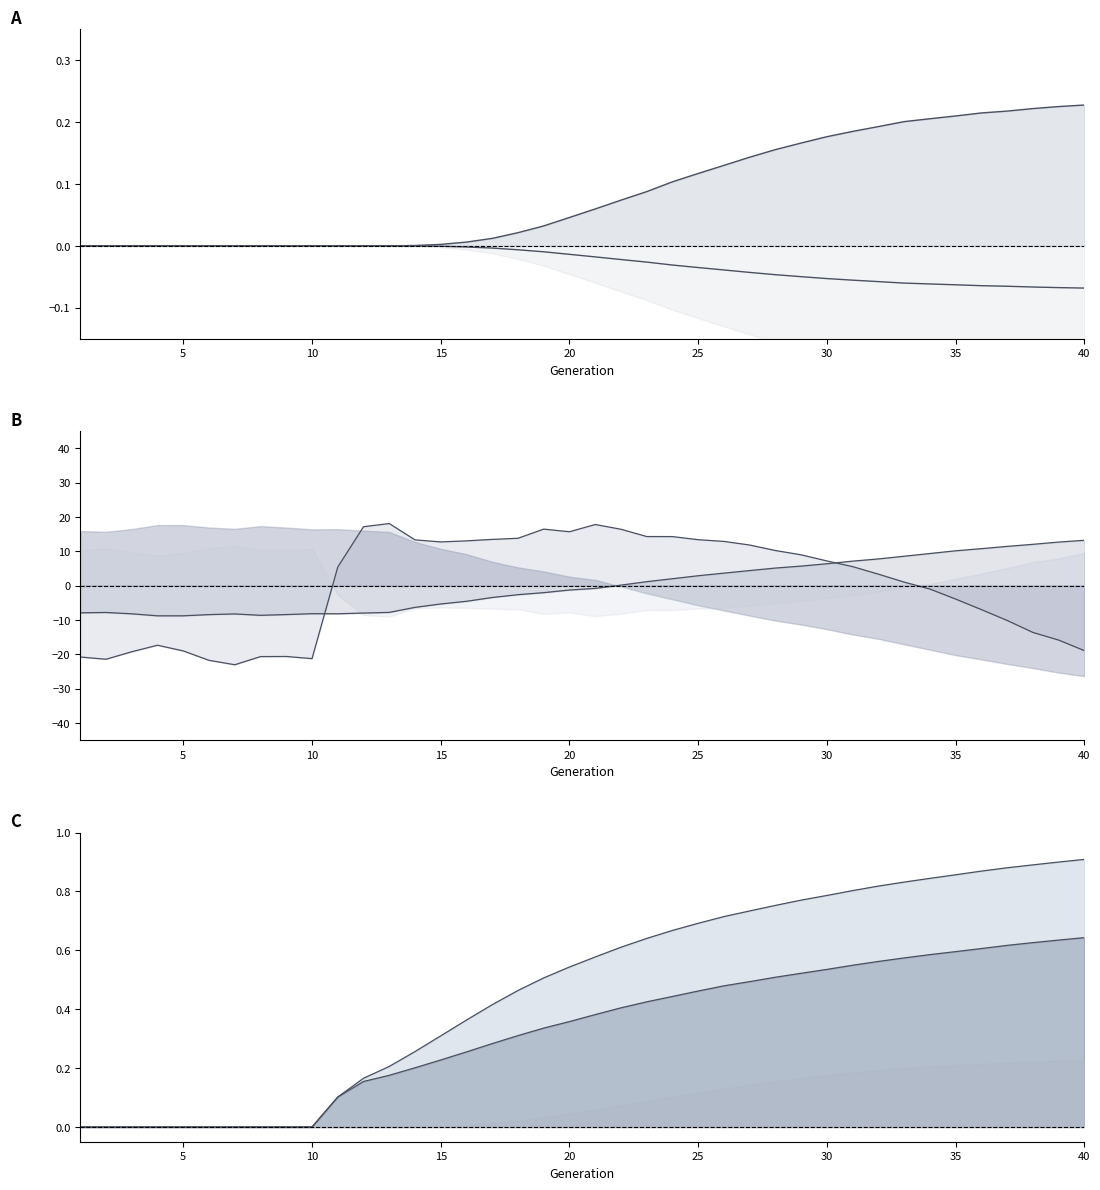

True or false: rate_dr and rate_r2 cross at least once.

False